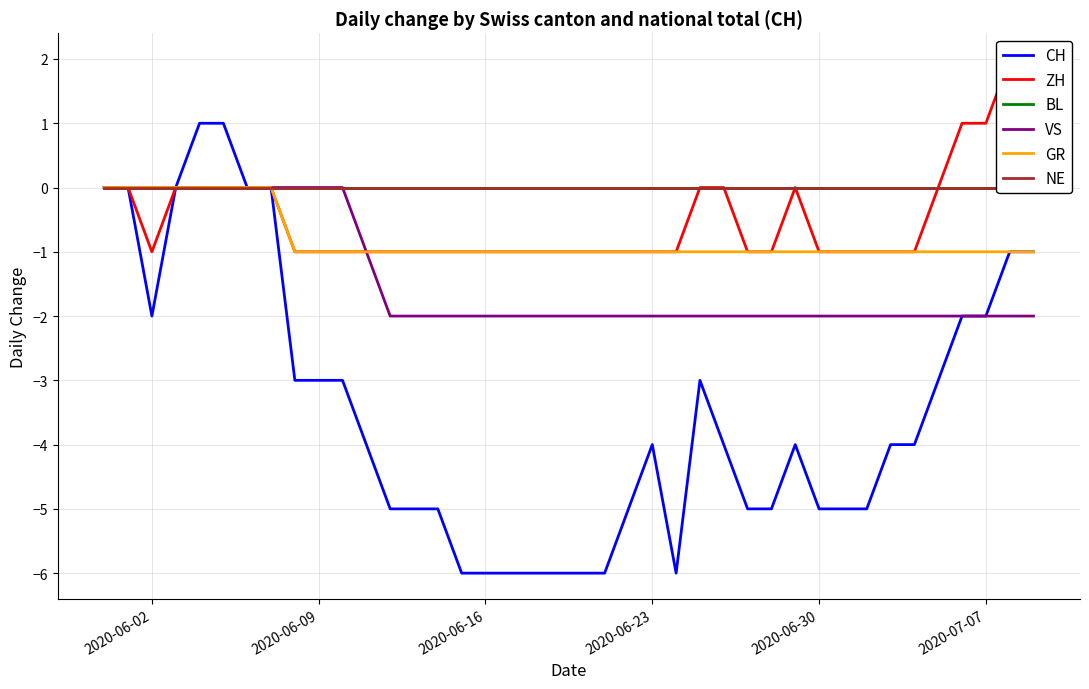

What is the maximum value shown in the chart?

2